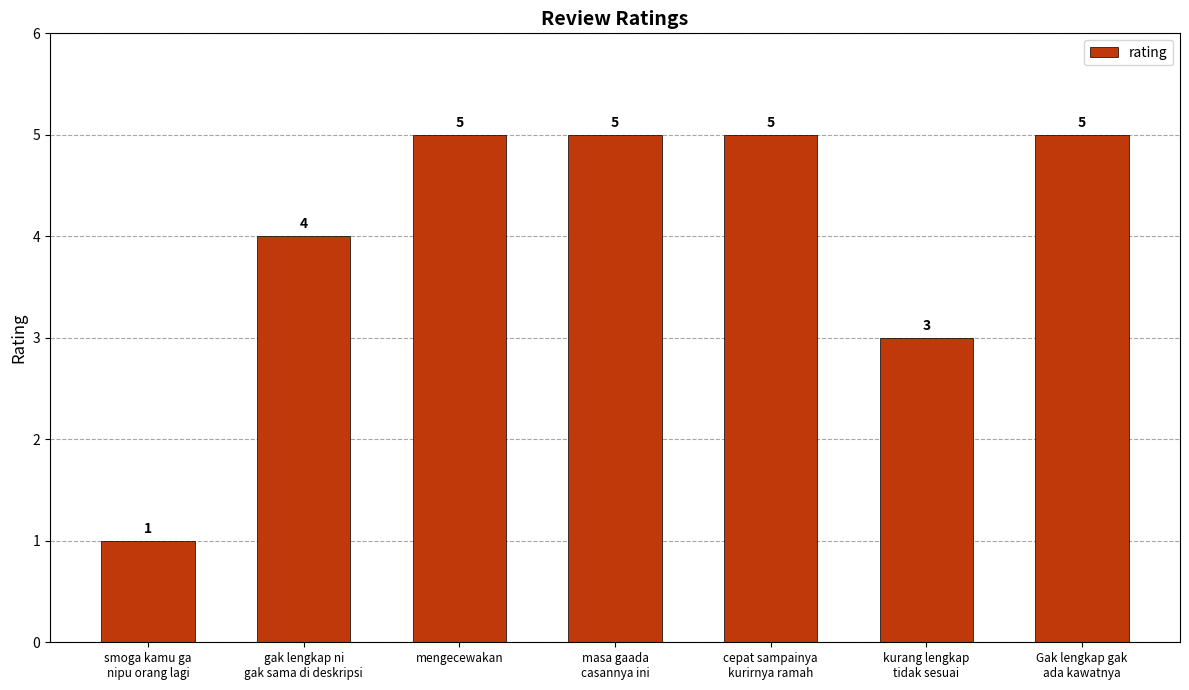

How many values are between 3 and 5?

6